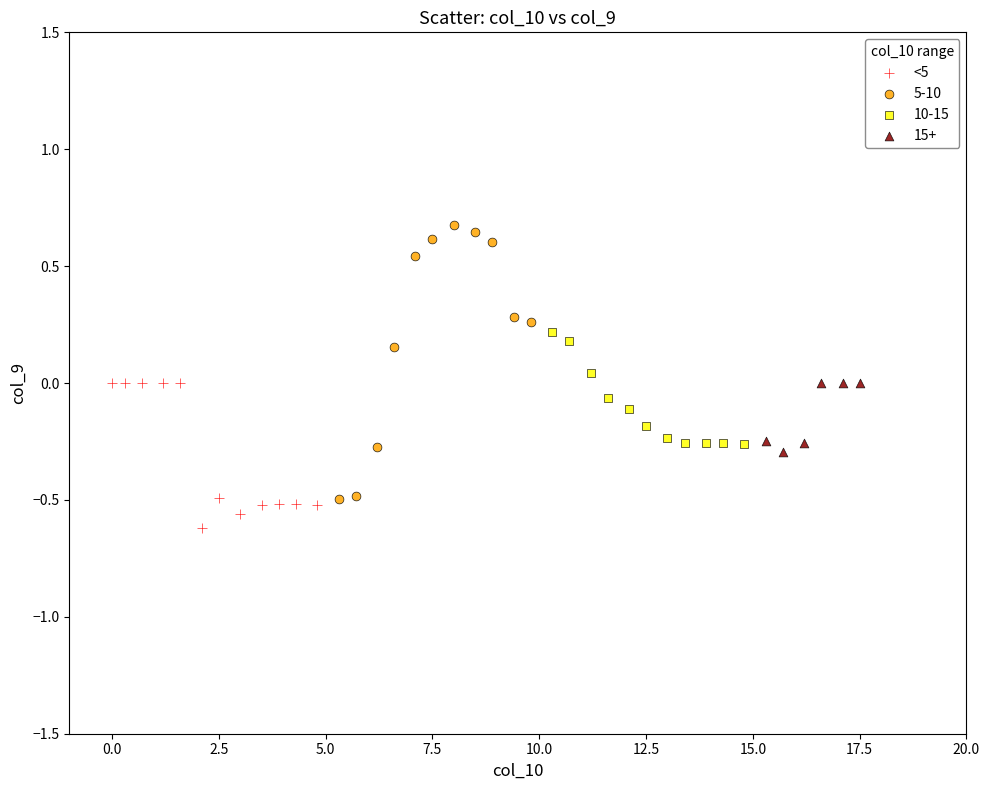

Which series reaches the maximum Y coordinate?

5-10